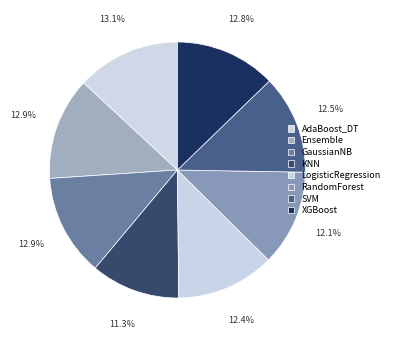

The AdaBoost_DT slice represents 22% of the pie. True or false?

False